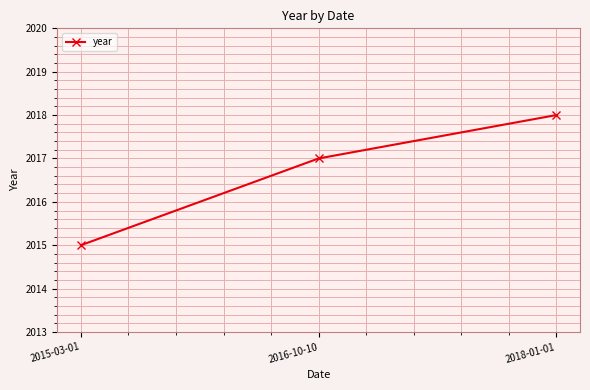

List the labels in order of value, smallest first.

2015-03-01, 2016-10-10, 2018-01-01